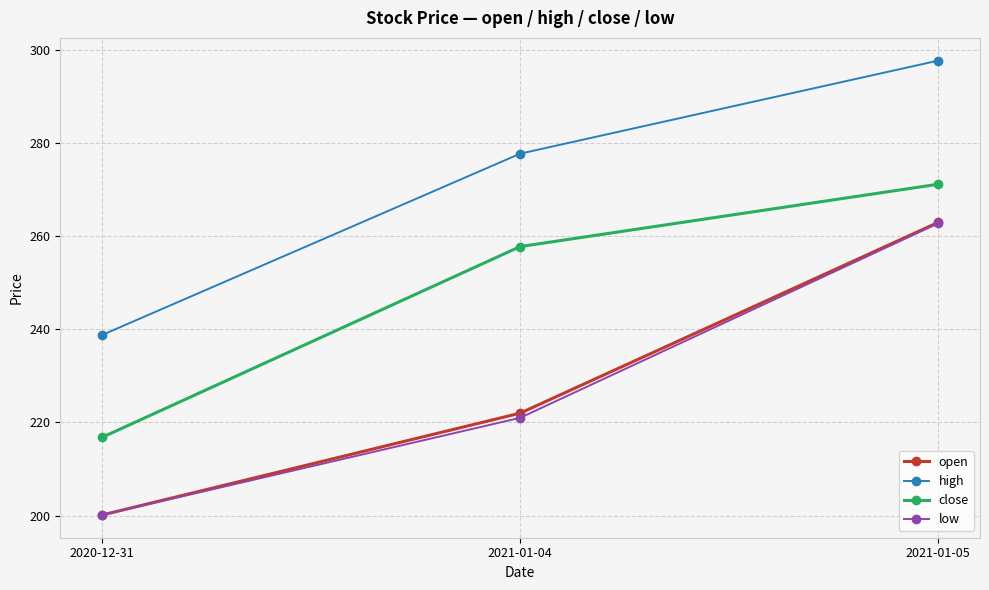

What is the difference between the close values at 2020-12-31 and 2021-01-05?

54.4